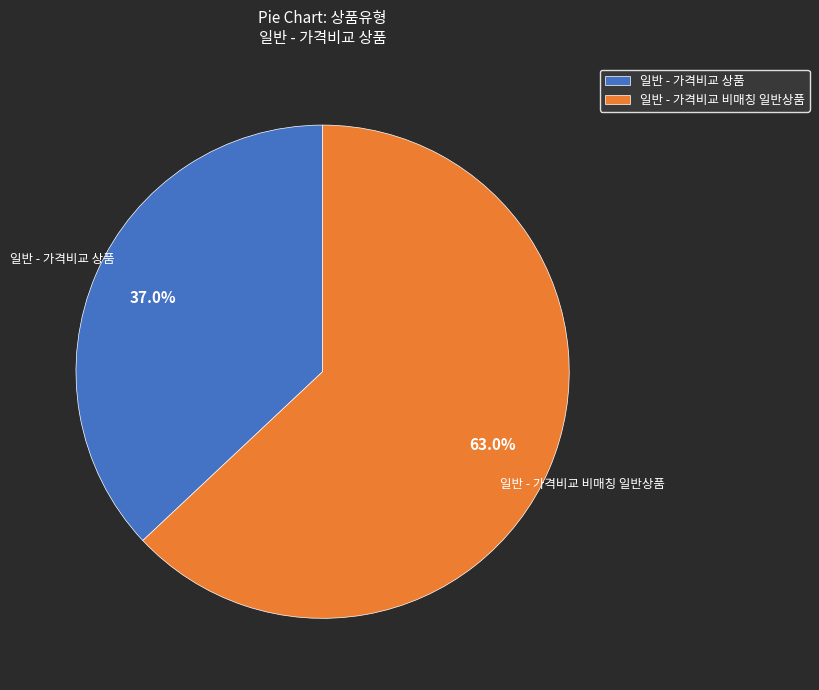

To the nearest percent, what is the average slice percentage?

50%